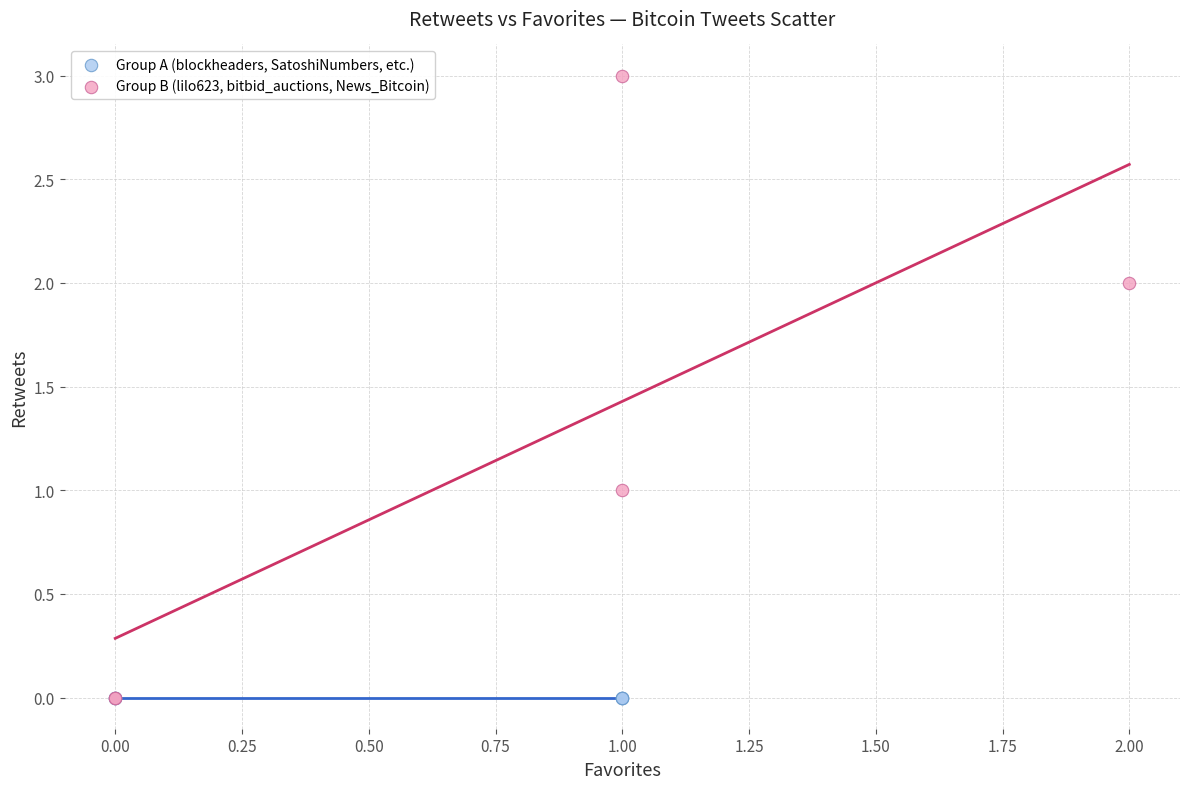

What are all the series names shown in the legend?

Group A (blockheaders, SatoshiNumbers, etc.), Group B (lilo623, bitbid_auctions, News_Bitcoin)